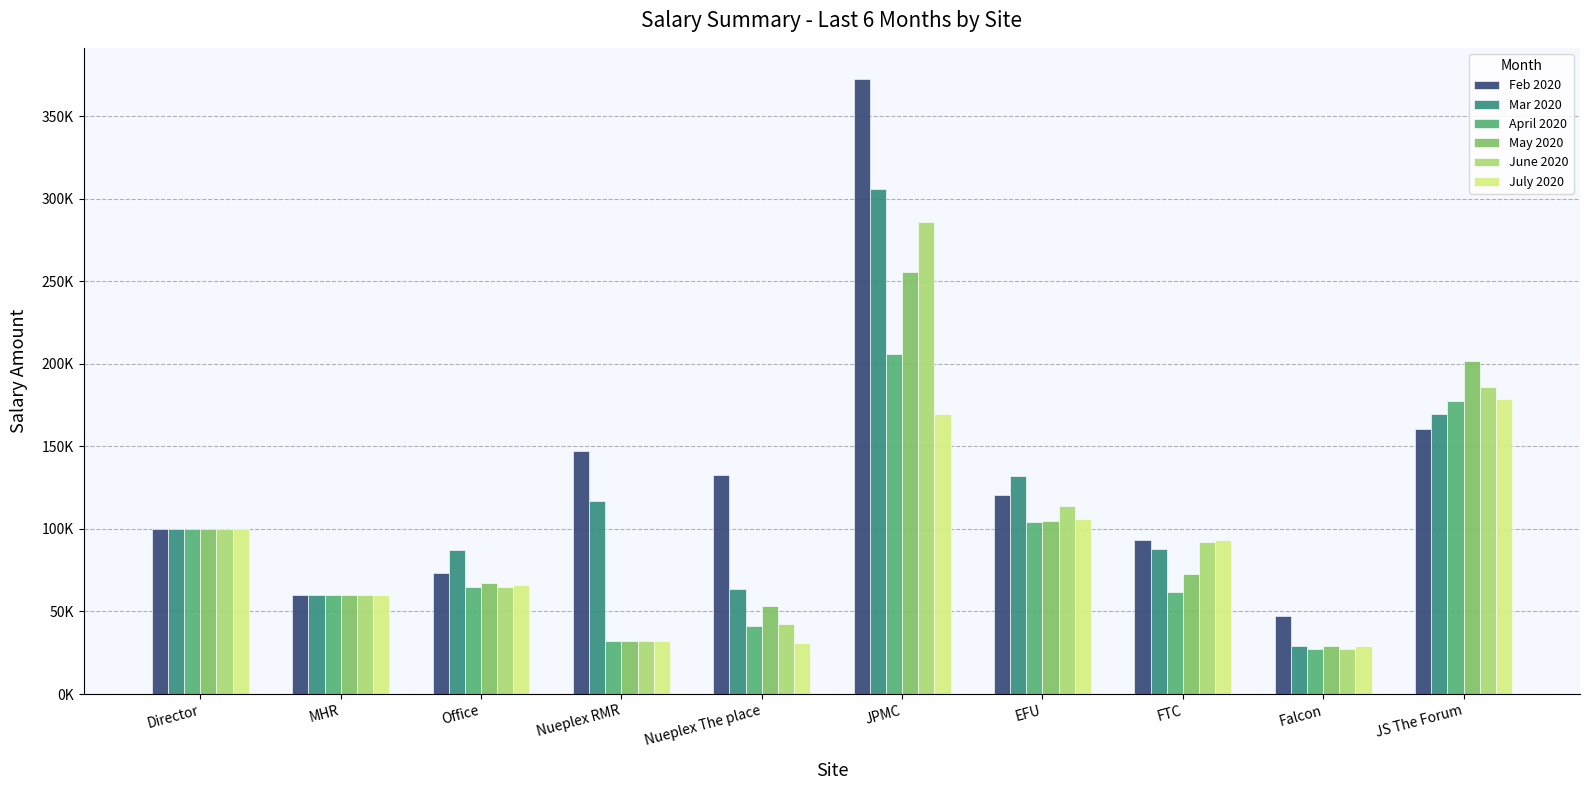

What is the difference between the second highest and second lowest values in the April 2020 series?

145110.0